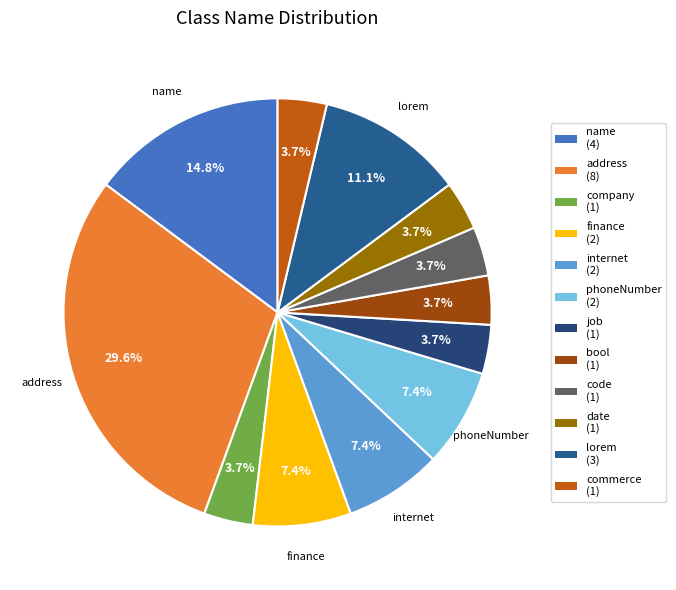

Is there a majority slice in this chart?

No